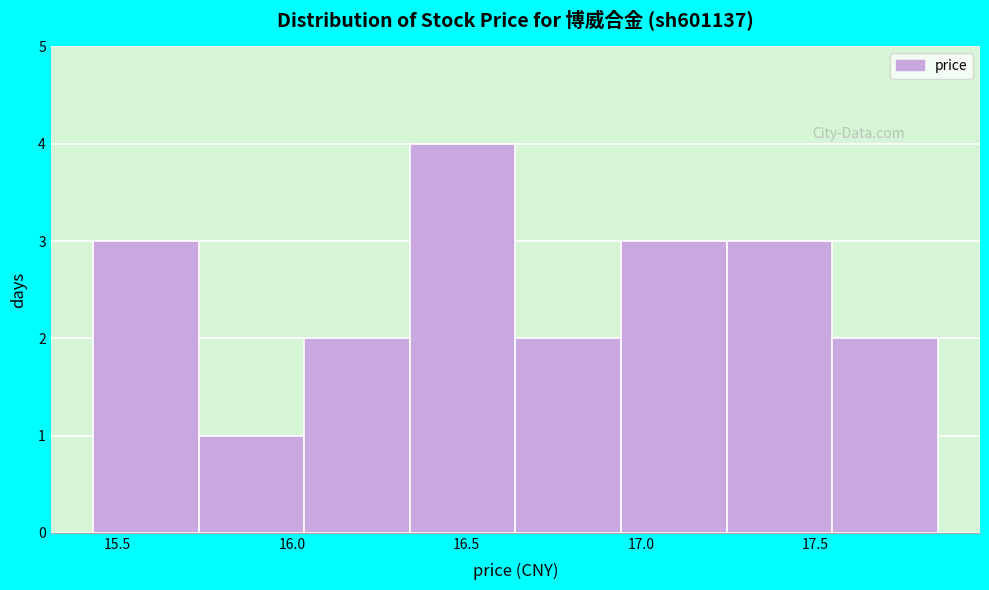

Which range on the x-axis has the tallest bar?

16.35 to 16.65